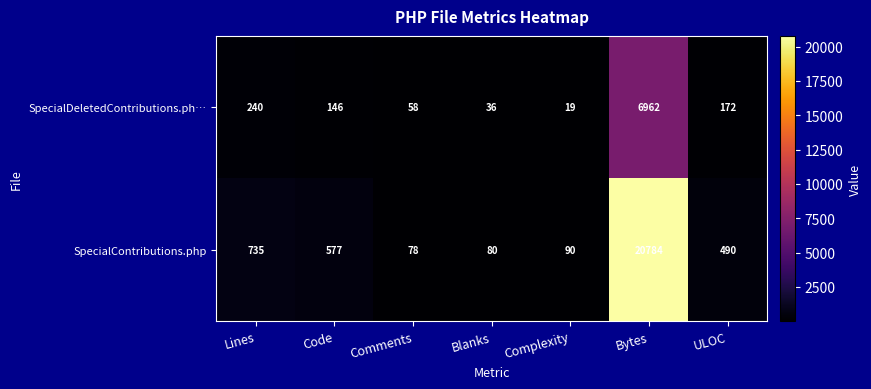

Which category has the lowest value across all series?

Complexity